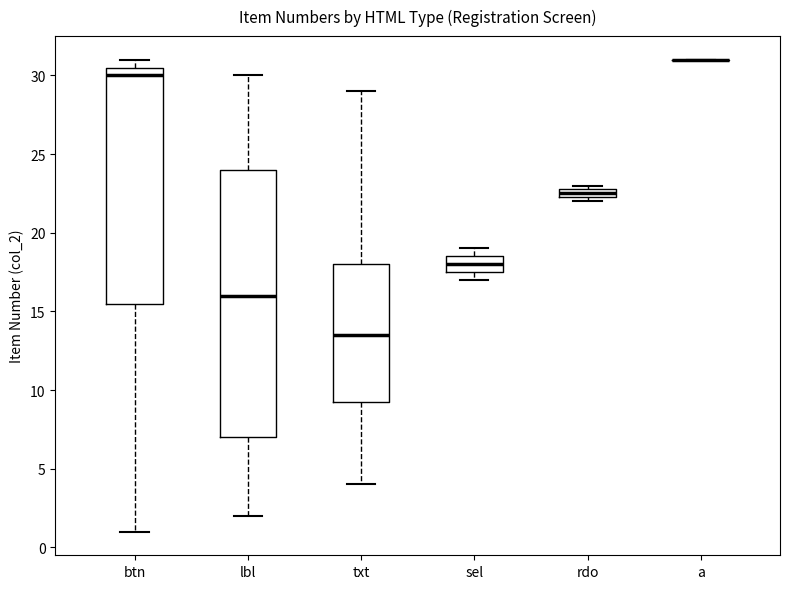

Which box is the tallest, from its lower edge to its upper edge?

lbl